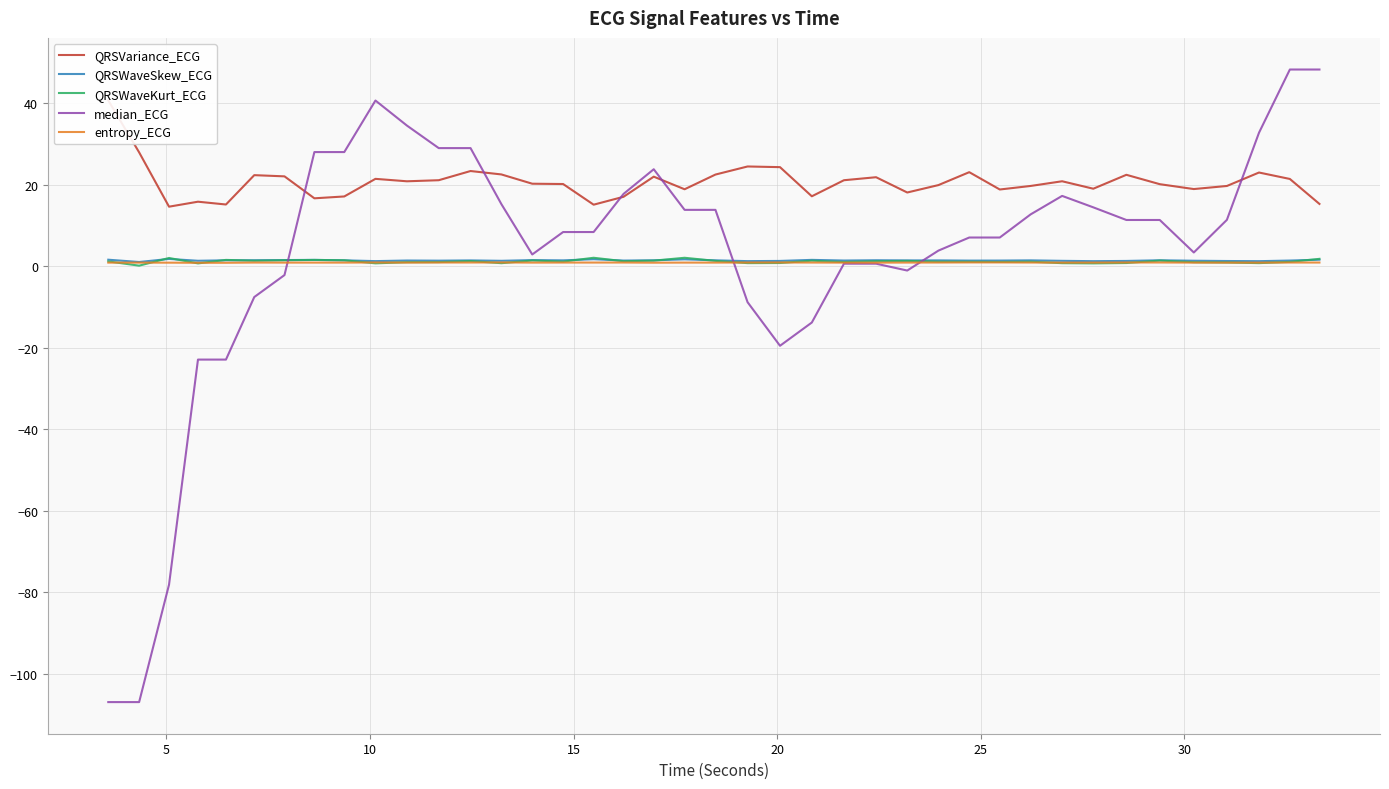

How many lines are shown in the chart?

5